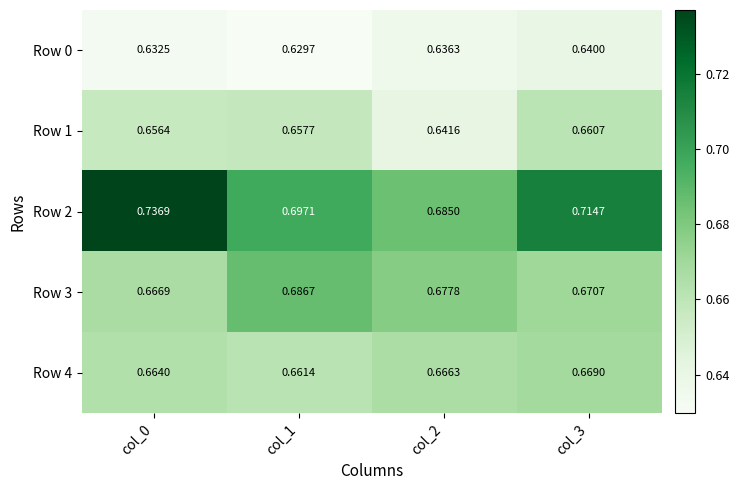

Which series has the largest range (max minus min)?

Row 2